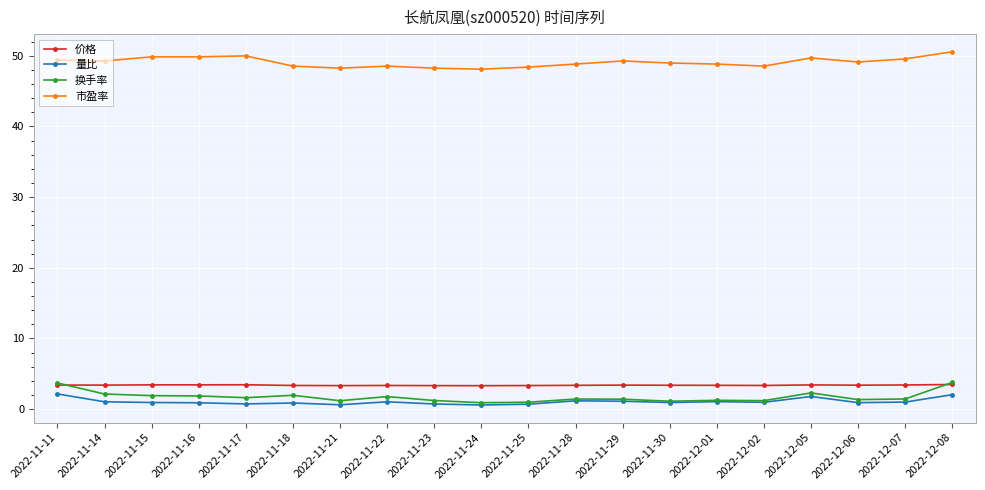

Which category has the highest value in the 市盈率 series?

2022-12-08